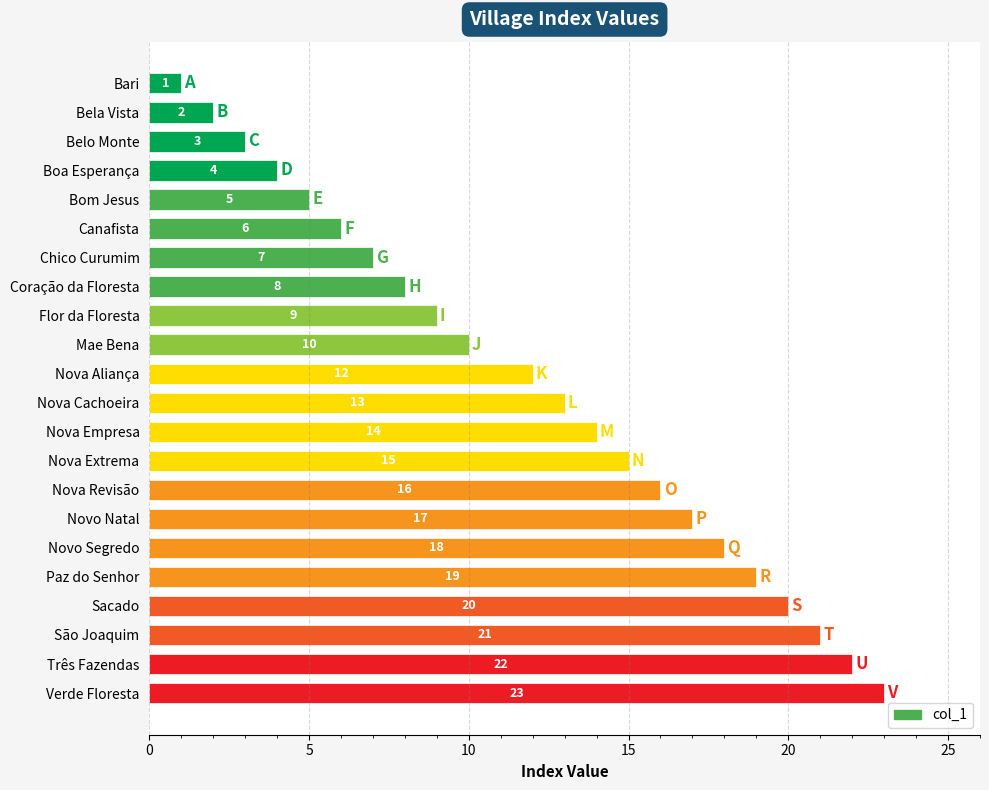

Rank the categories by value from lowest to highest.

Bari, Bela Vista, Belo Monte, Boa Esperança, Bom Jesus, Canafista, Chico Curumim, Coração da Floresta, Flor da Floresta, Mae Bena, Nova Aliança, Nova Cachoeira, Nova Empresa, Nova Extrema, Nova Revisão, Novo Natal, Novo Segredo, Paz do Senhor, Sacado, São Joaquim, Três Fazendas, Verde Floresta